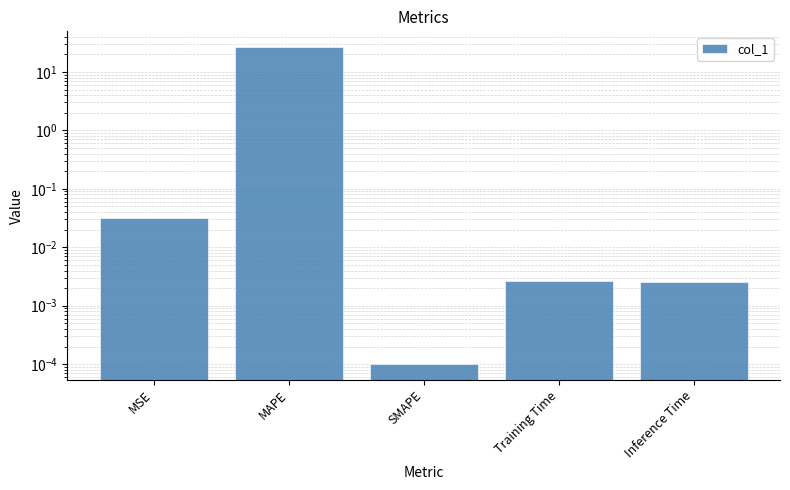

Reading right to left, list all the values displayed in this chart.

0.0	0.0	0.0	26.5	0.0